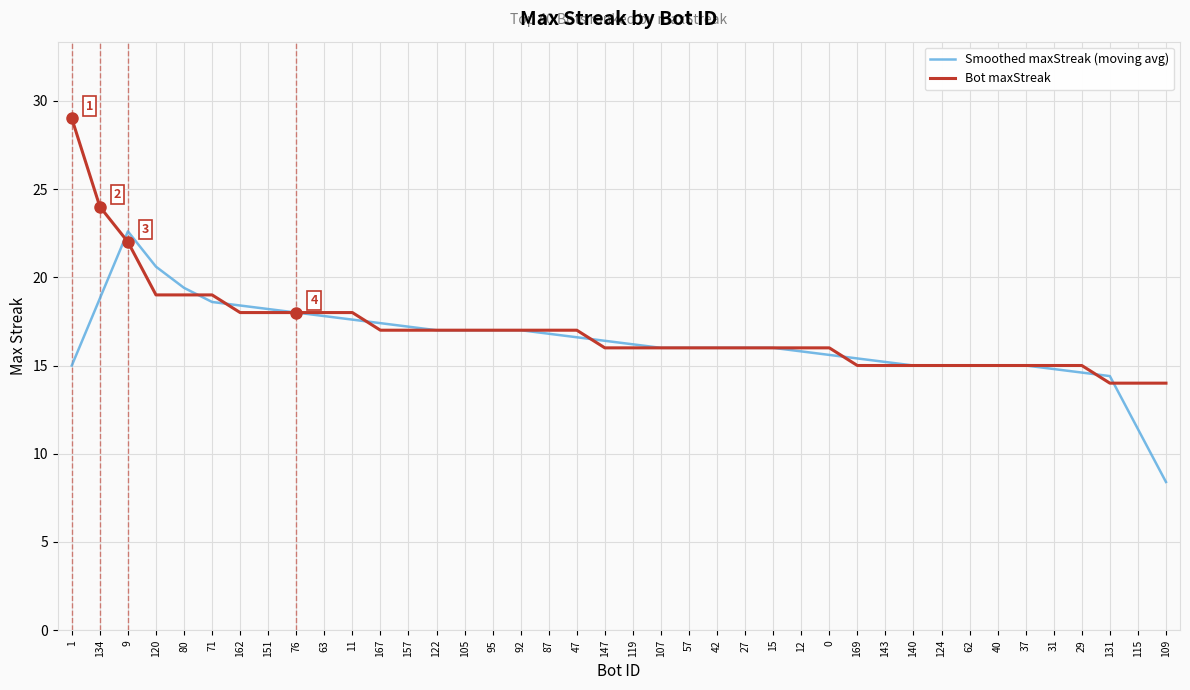

Reading left to right, what are all the values shown in this chart?

Smoothed maxStreak (moving avg): 1=15.0	134=18.8	9=22.6	120=20.6	80=19.4	71=18.6	162=18.4	151=18.2	76=18.0	63=17.8	11=17.6	167=17.4	157=17.2	122=17.0	105=17.0	95=17.0	92=17.0	87=16.8	47=16.6	147=16.4	119=16.2	107=16.0	57=16.0	42=16.0	27=16.0	15=16.0	12=15.8	0=15.6	169=15.4	143=15.2	140=15.0	124=15.0	62=15.0	40=15.0	37=15.0	31=14.8	29=14.6	131=14.4	115=11.4	109=8.4
Bot maxStreak: 1=29.0	134=24.0	9=22.0	120=19.0	80=19.0	71=19.0	162=18.0	151=18.0	76=18.0	63=18.0	11=18.0	167=17.0	157=17.0	122=17.0	105=17.0	95=17.0	92=17.0	87=17.0	47=17.0	147=16.0	119=16.0	107=16.0	57=16.0	42=16.0	27=16.0	15=16.0	12=16.0	0=16.0	169=15.0	143=15.0	140=15.0	124=15.0	62=15.0	40=15.0	37=15.0	31=15.0	29=15.0	131=14.0	115=14.0	109=14.0